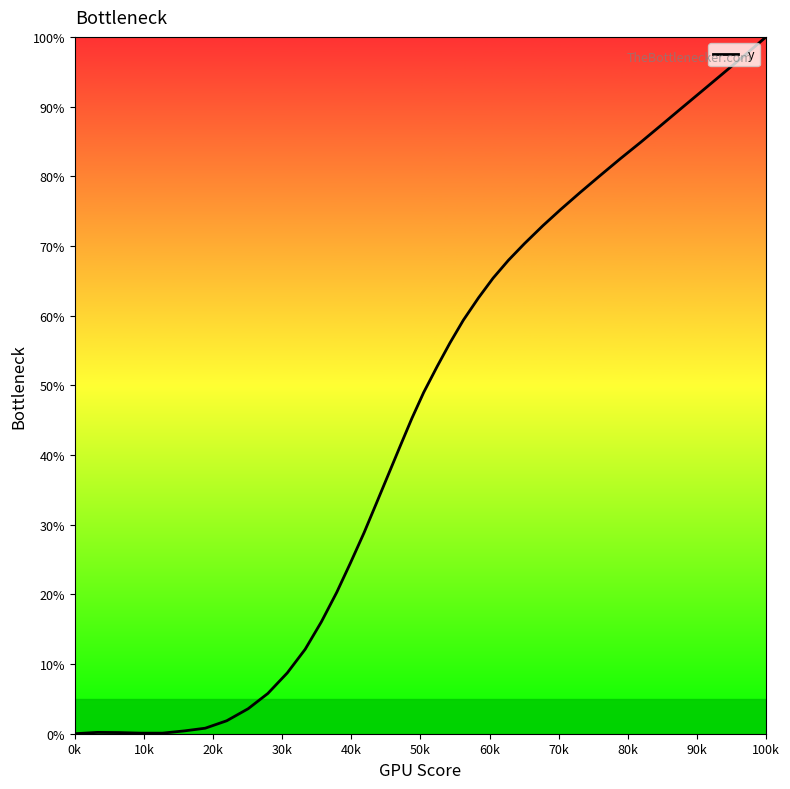

What is the greatest value displayed?

100.0